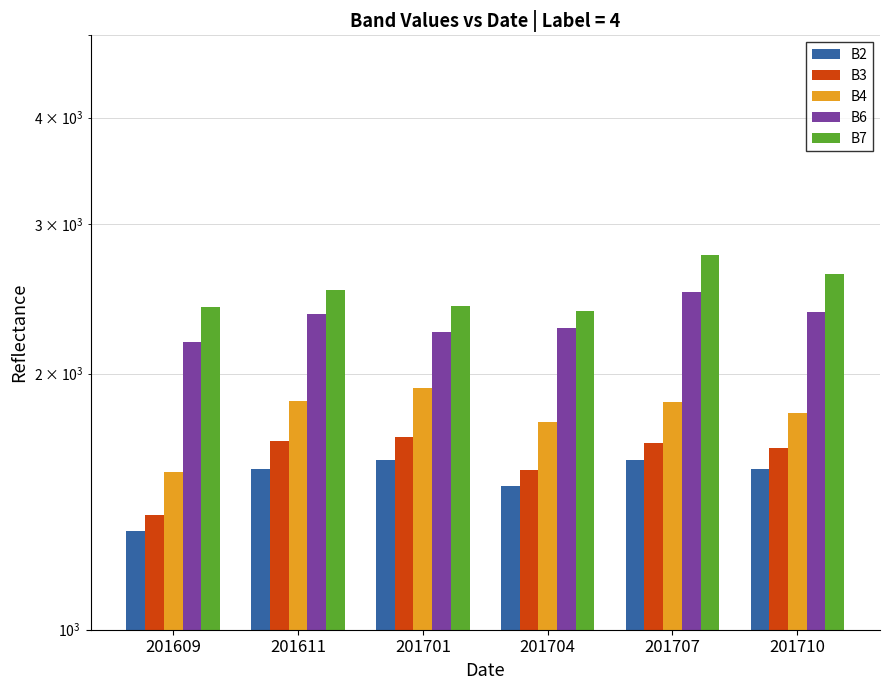

Which has a higher value, 201609 or 201701?

201701